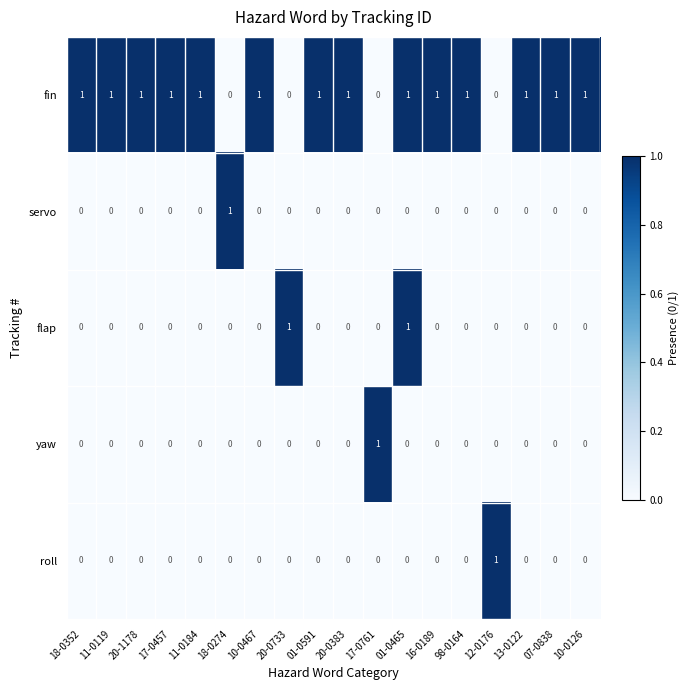

Is it true that fin equals 1 at 01-0465?

True